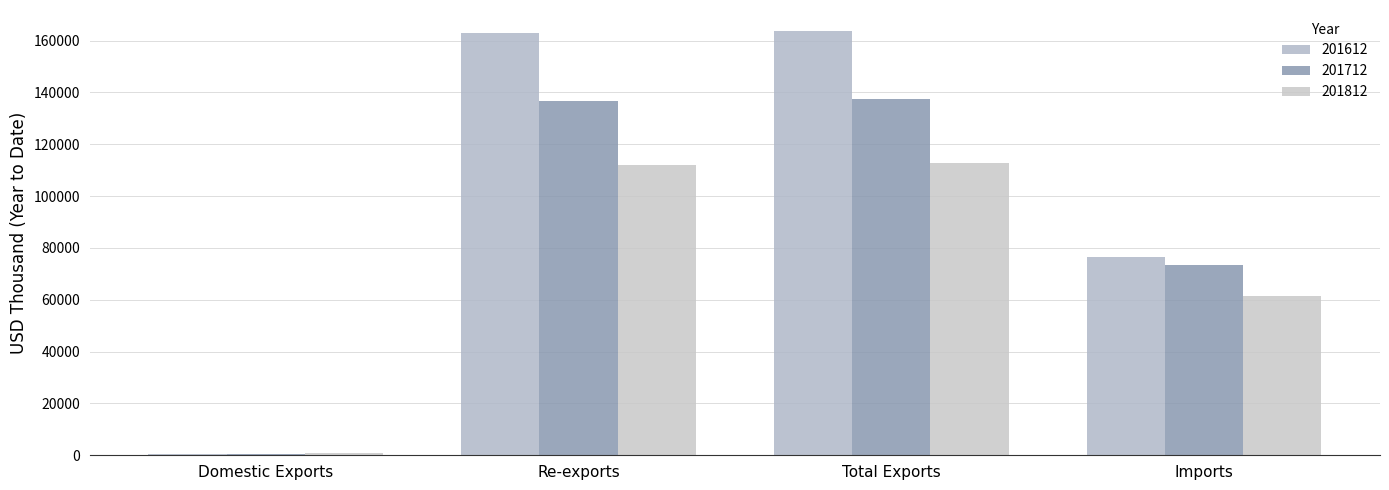

Which category has the highest value across all series?

Total Exports